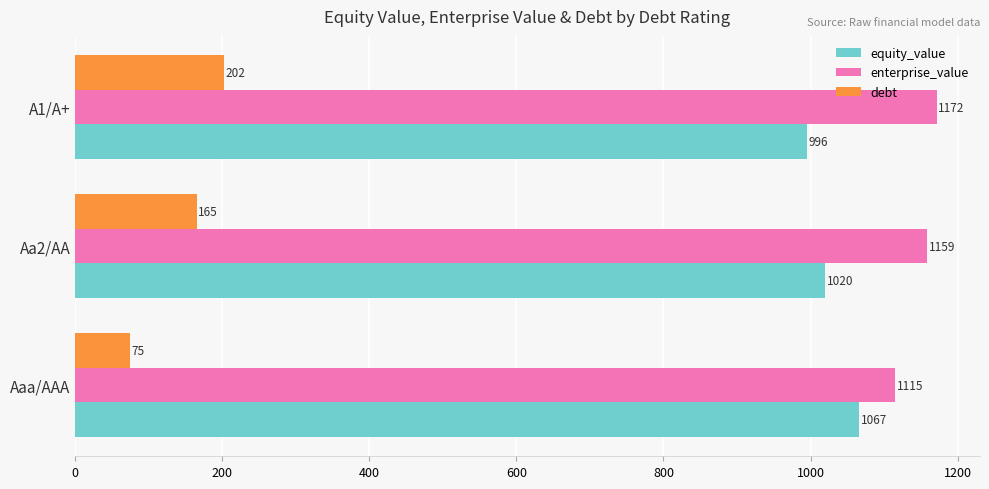

At which label does enterprise_value reach its peak?

A1/A+